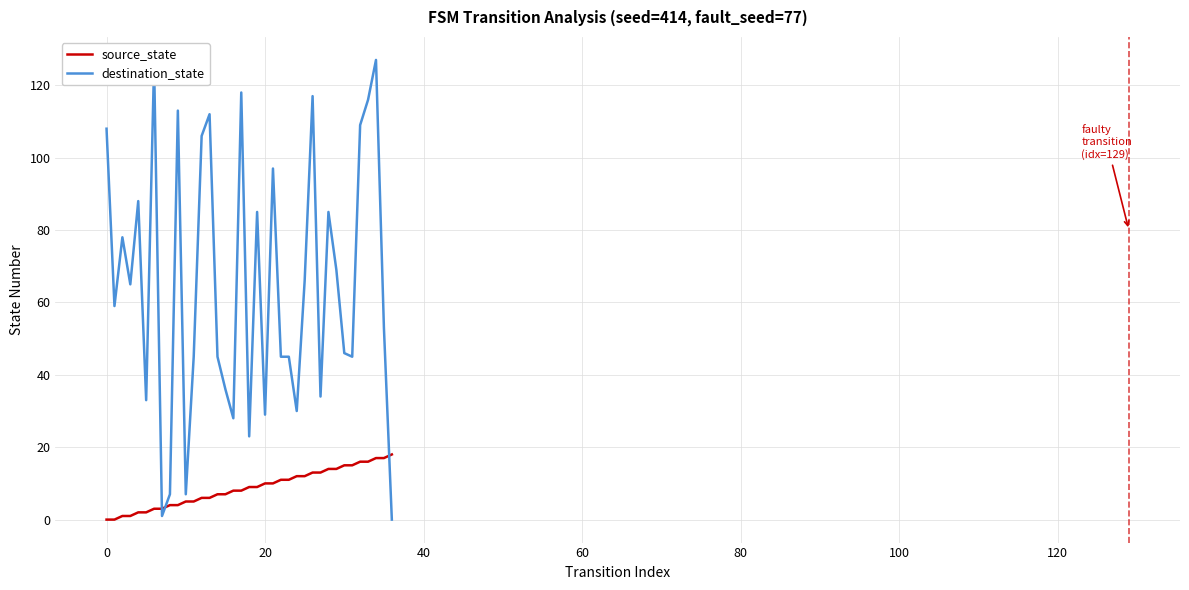

True or false: source_state and destination_state intersect in this chart.

True